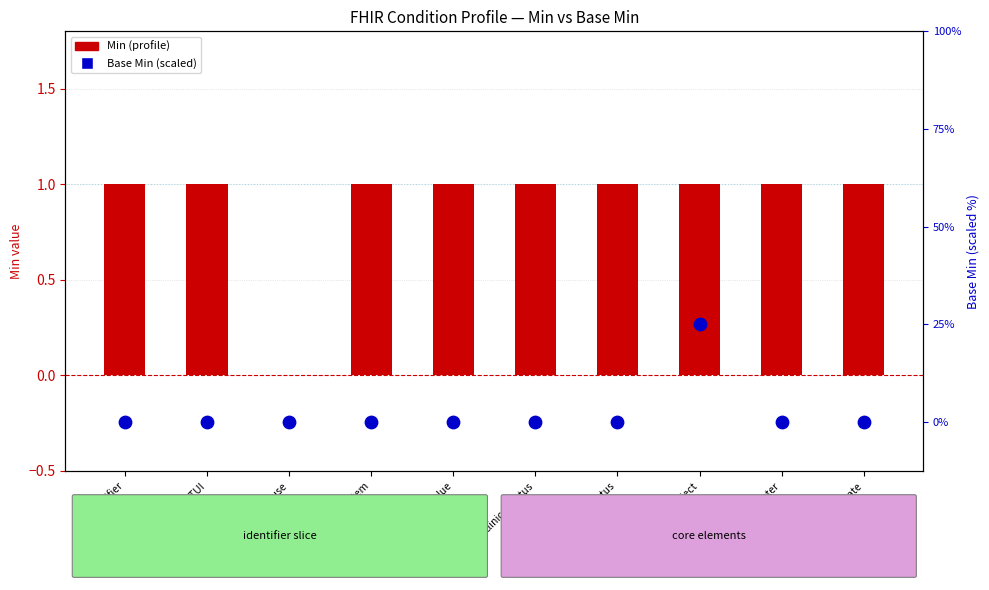

Is the value of Min (profile) at id:HPTUI.system greater than the value of Base Min (×25 scale) at id:HPTUI.use?

Yes